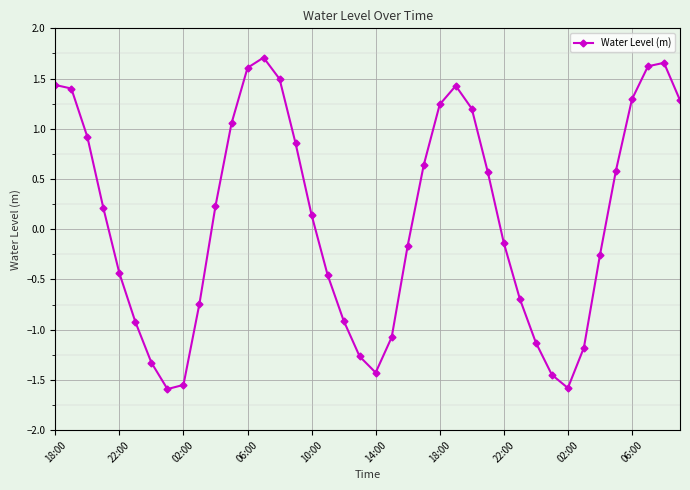

How many values are above zero?

21